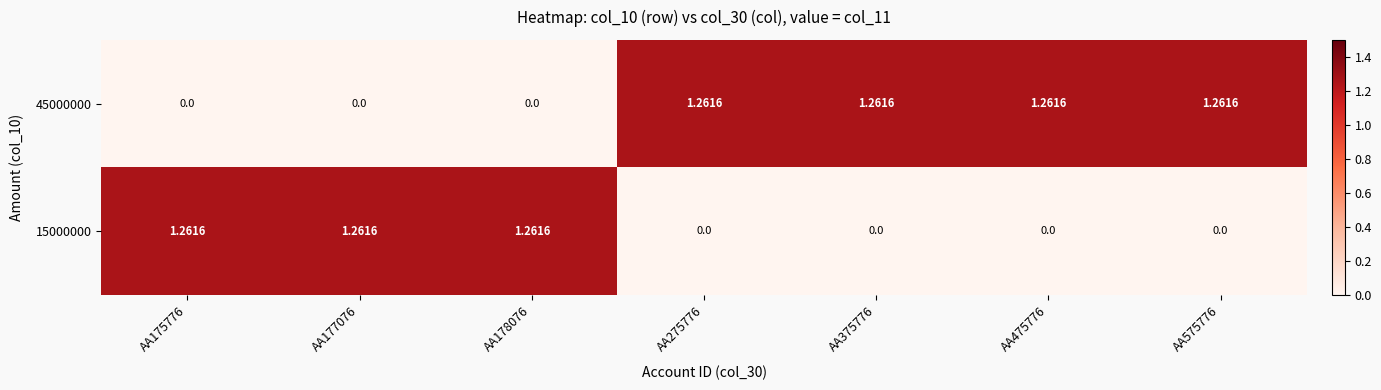

Is the value of 45000000 at AA375776 greater than the value of 15000000 at AA375776?

Yes